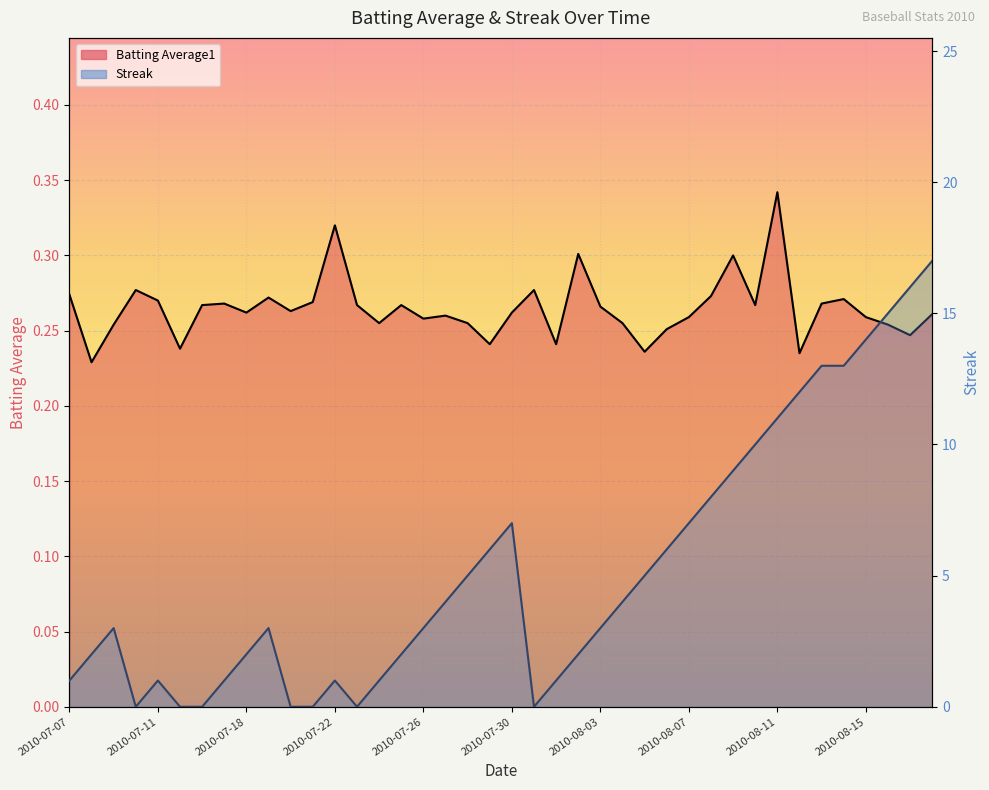

The Streak series shows 13.0 at 2010-08-10. True or false?

False